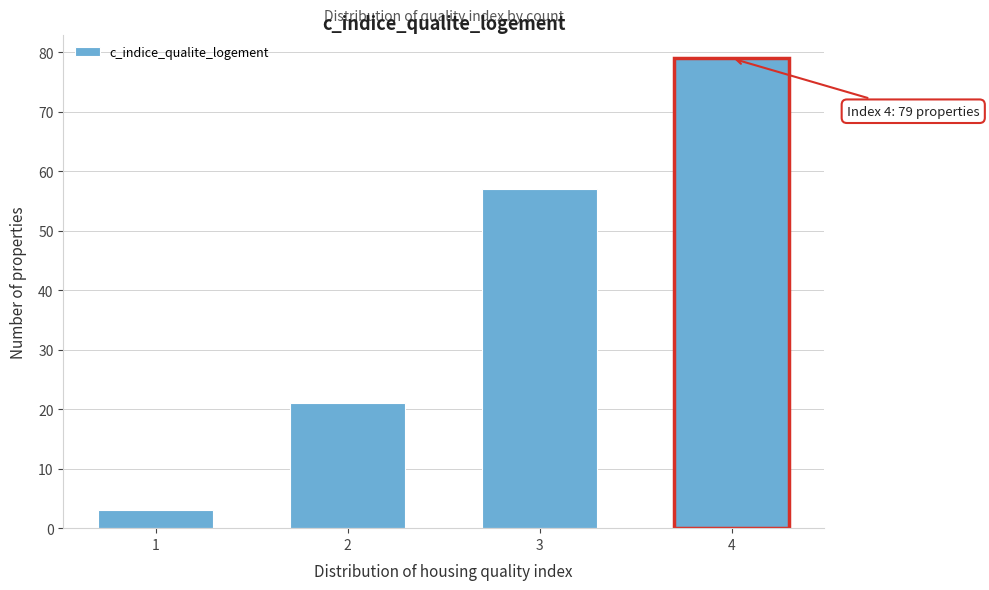

Reading right to left, list all the values displayed in this chart.

4=79	3=57	2=21	1=3